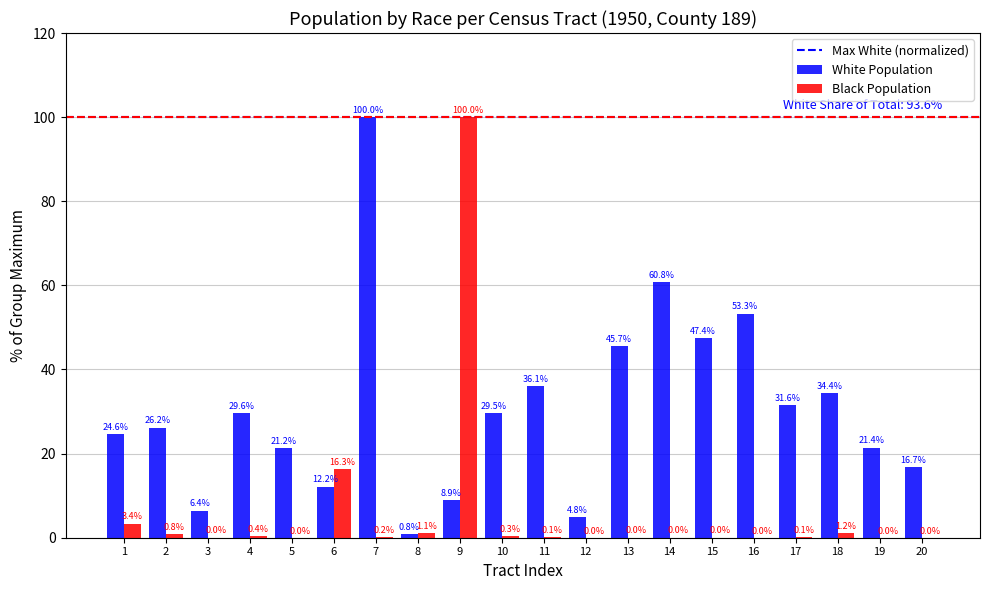

Is it true that White Population equals 45.7 at 13?

True